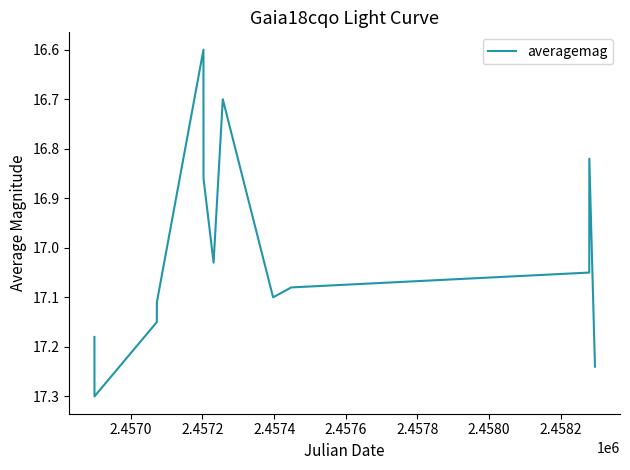

What is the difference between the maximum and minimum values?

0.7